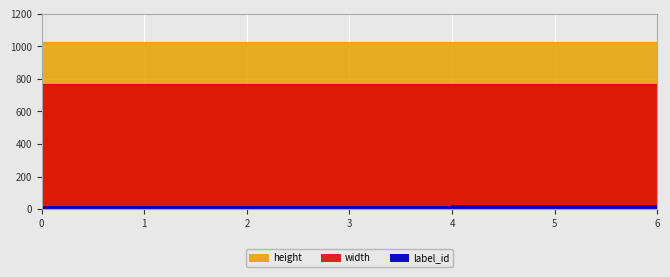

True or false: width and height cross at least once.

False